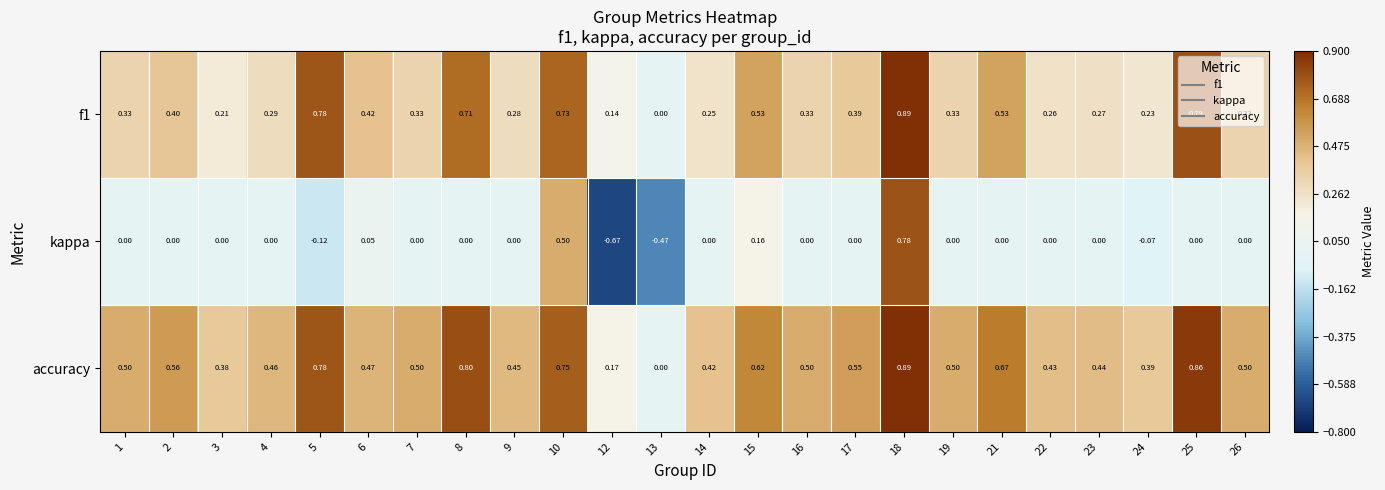

Count the number of data series in this chart.

3